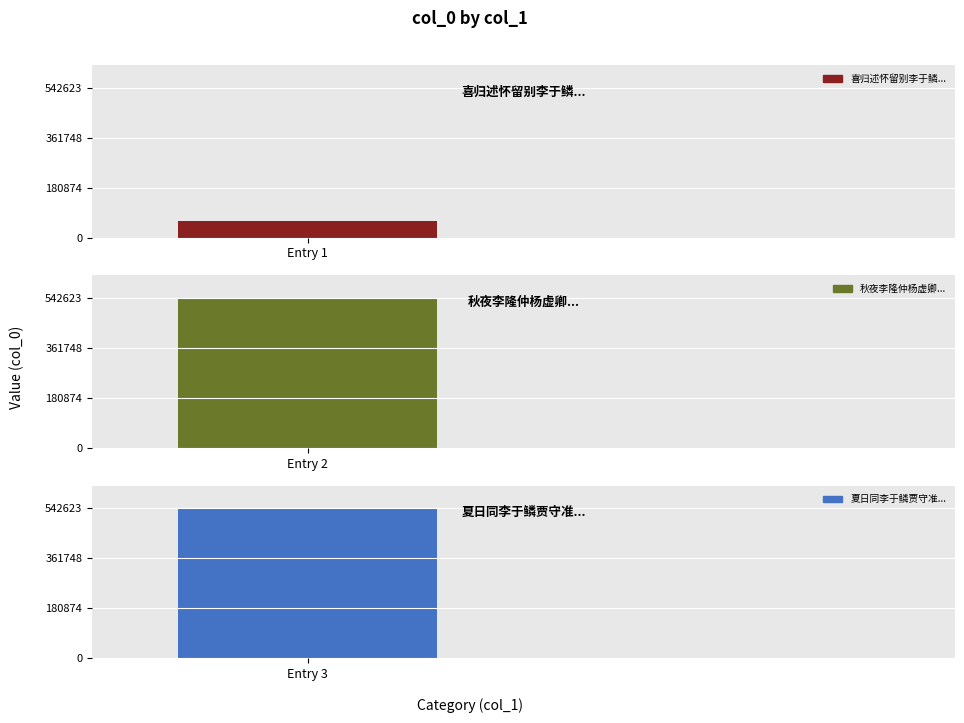

Which has a higher value, 喜归述怀留别李于鳞王元美徐子与宗子相四子 or 秋夜李隆仲杨虚卿查性甫宗子相四吏部饯予杨氏园亭?

秋夜李隆仲杨虚卿查性甫宗子相四吏部饯予杨氏园亭